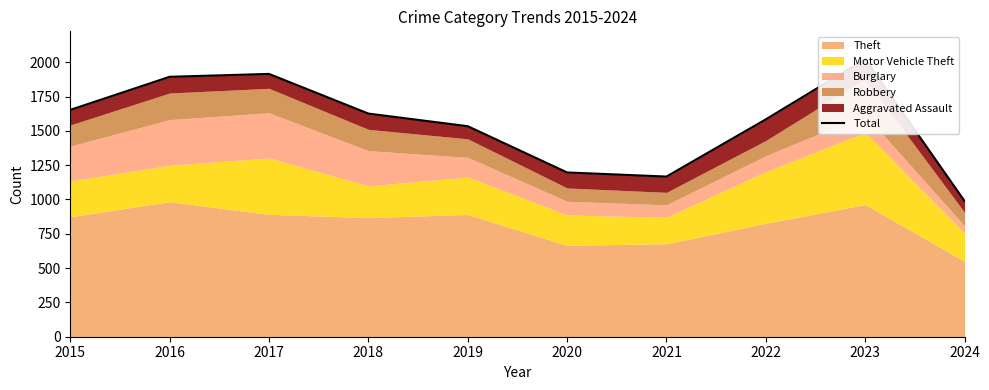

Approximately how many times larger is the value at 2017 compared to 2015?

1.2